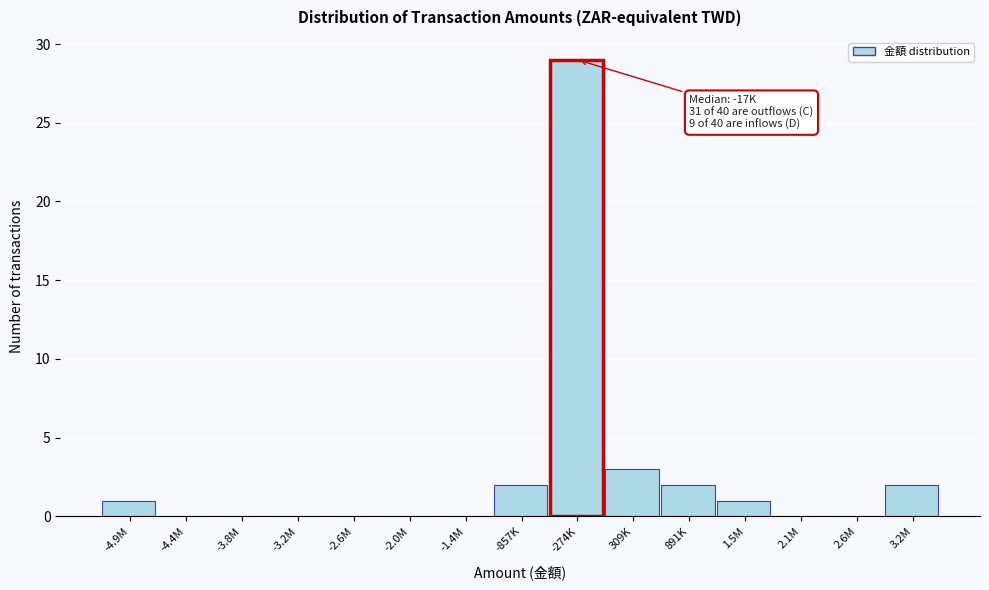

Reading left to right, what are all the values shown in this chart?

-4.9M=1	-4.4M=0	-3.8M=0	-3.2M=0	-2.6M=0	-2.0M=0	-1.4M=0	-857K=2	-274K=29	309K=3	891K=2	1.5M=1	2.1M=0	2.6M=0	3.2M=2